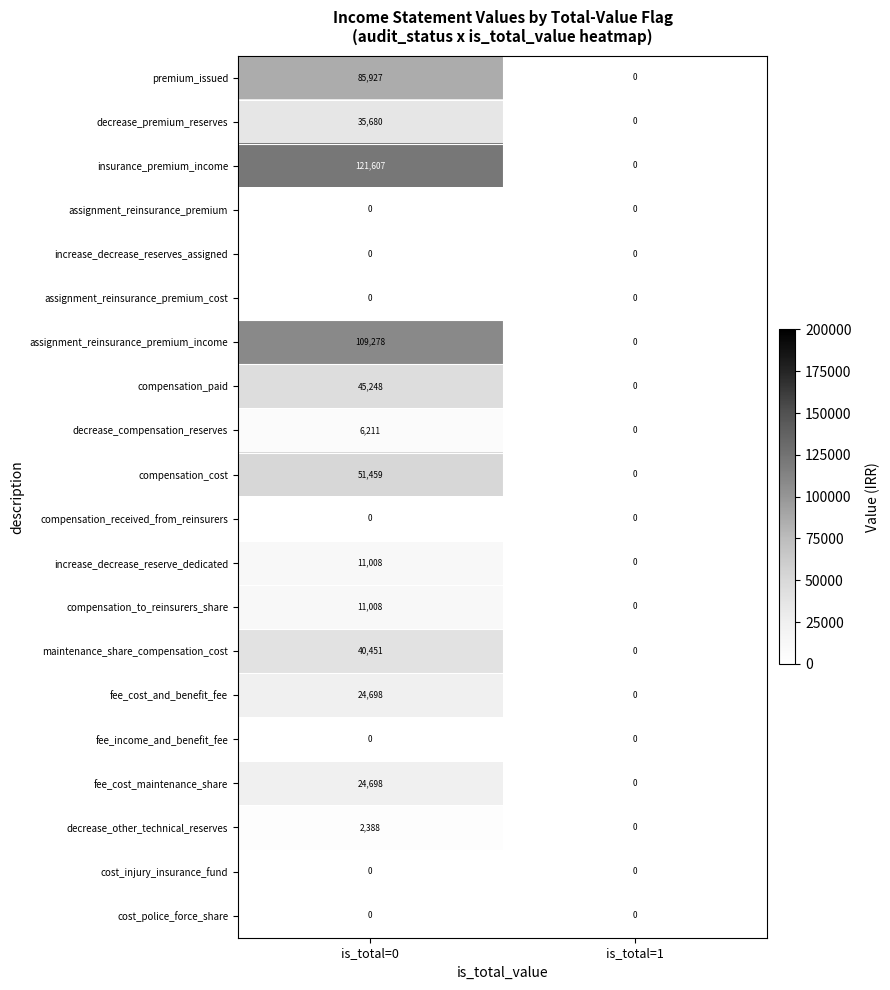

Is it true that fee_cost_maintenance_share equals 35990 at is_total=0?

False